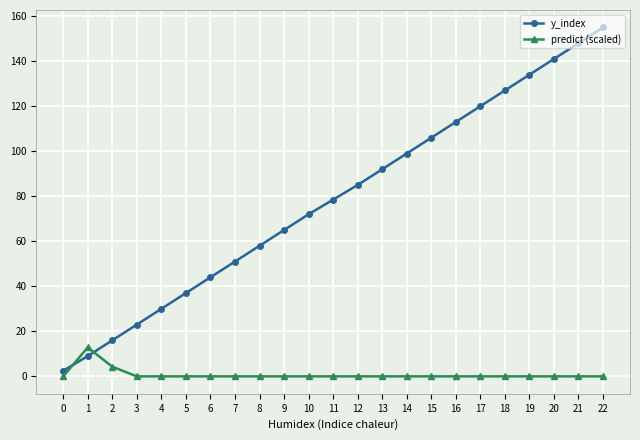

Which series changed the most between 11 and 14?

y_index